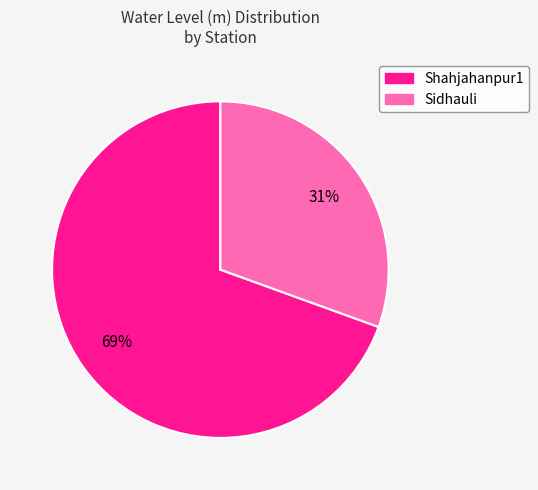

To the nearest percent, what percentage of the pie is Shahjahanpur1?

69%